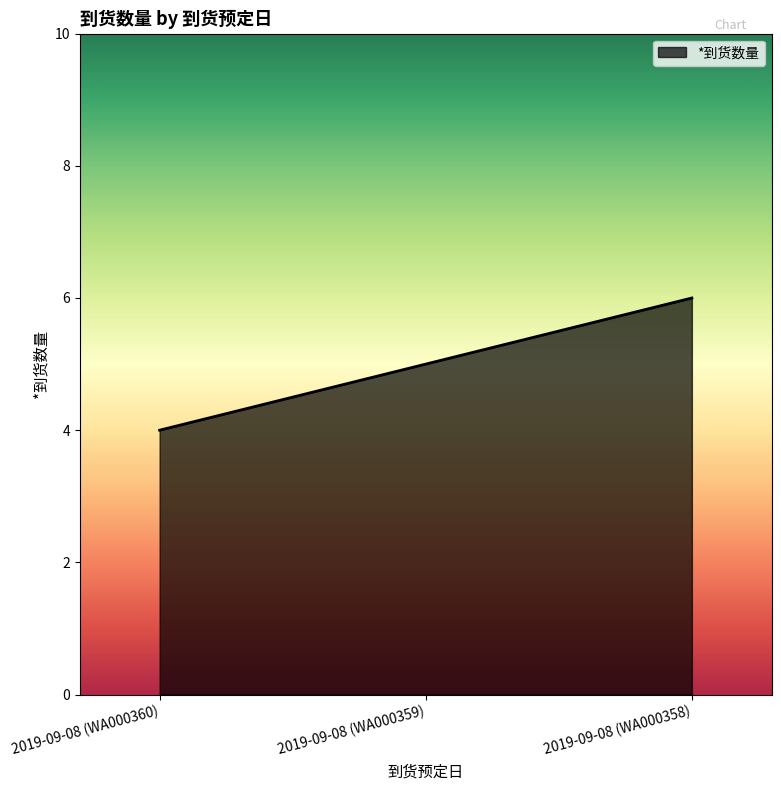

At which category does the chart reach its minimum across all series?

2019-09-08 (WA000360)